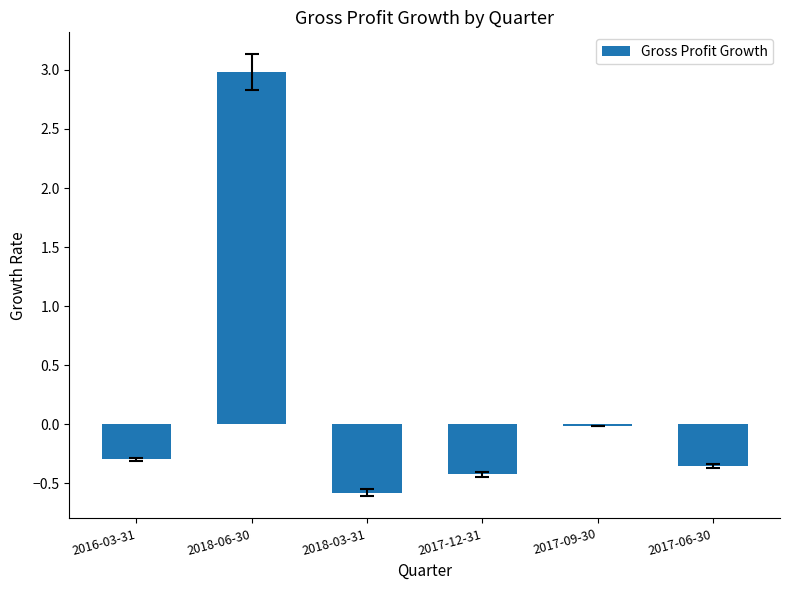

What is the approximate value at 2018-06-30?

3.0